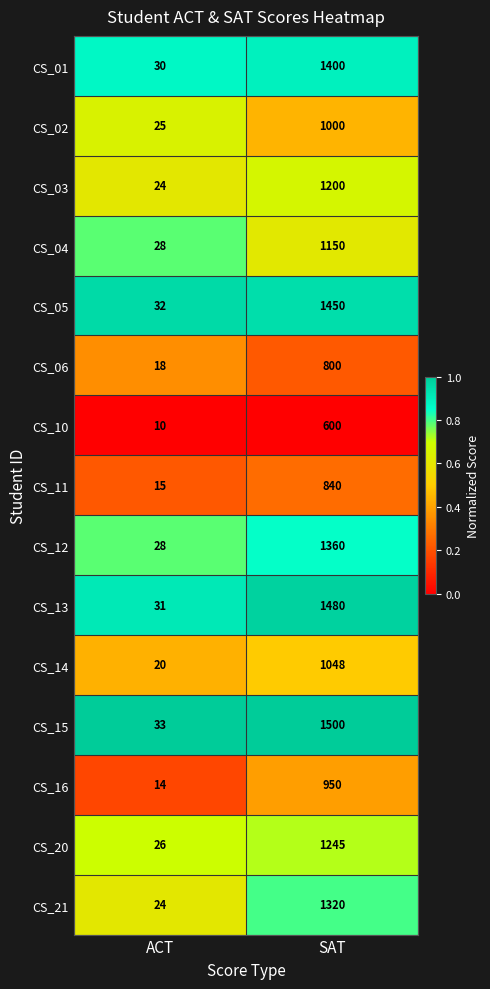

At which category is the sum across all series the highest?

SAT